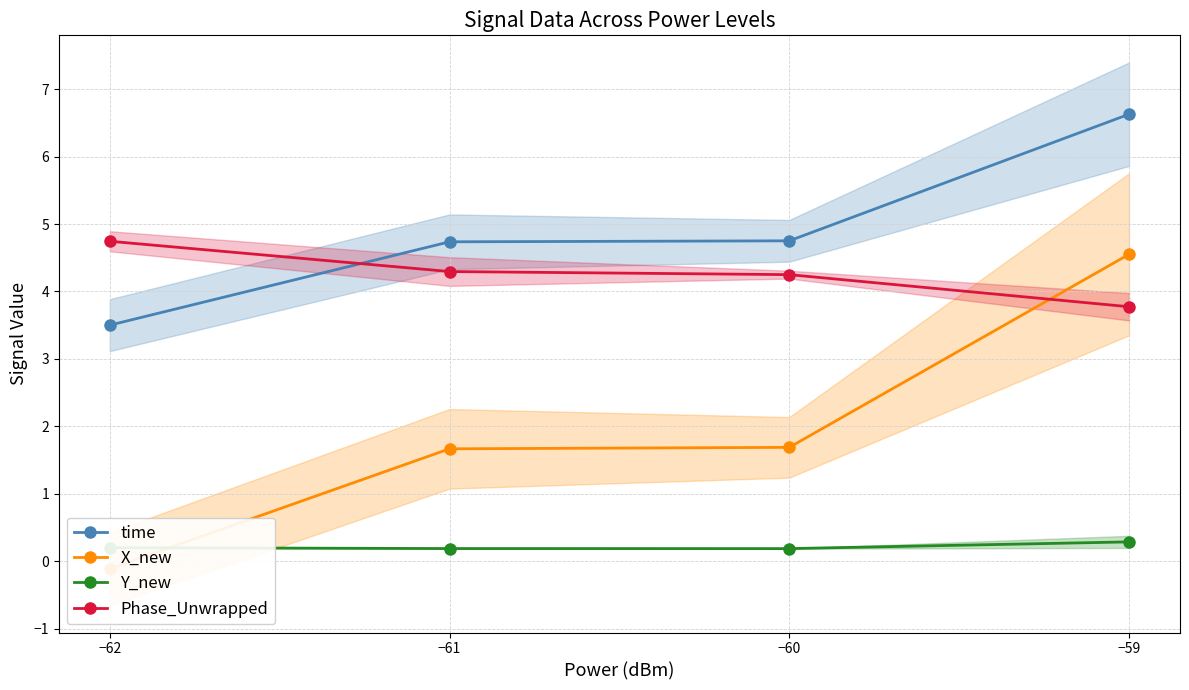

Does the chart display data point markers on the line(s)?

Yes